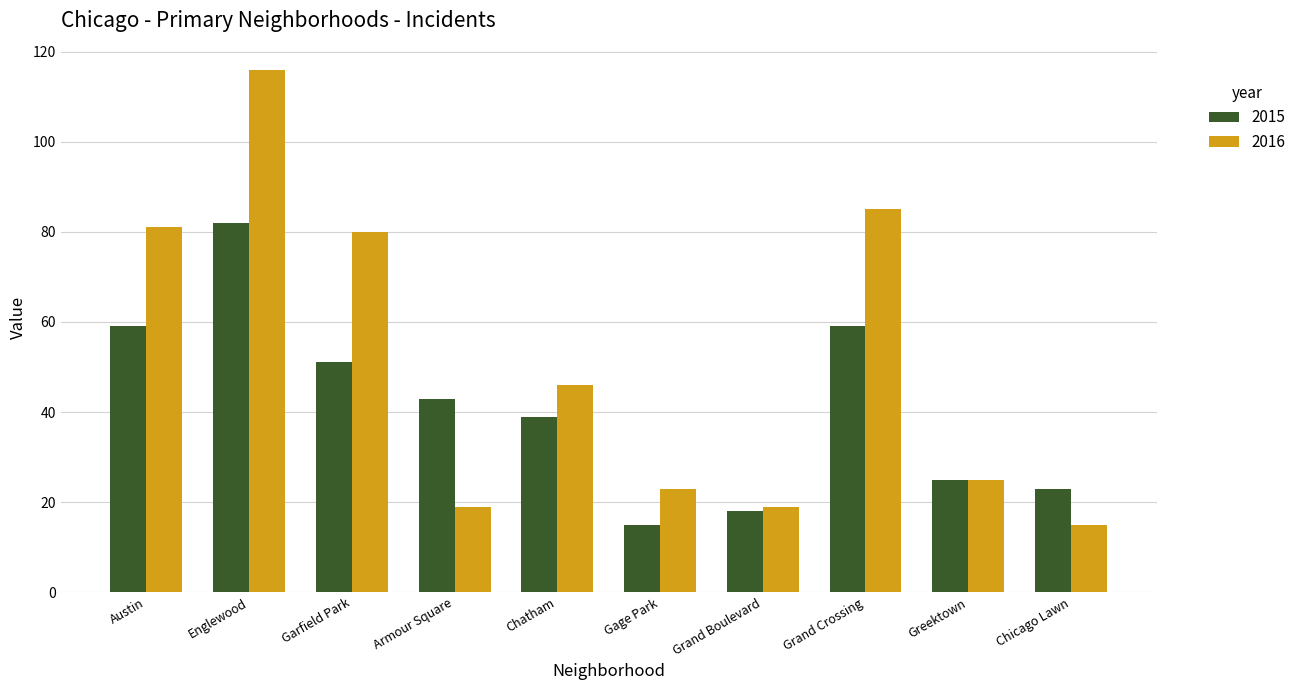

Which series has the widest spread of values?

2016